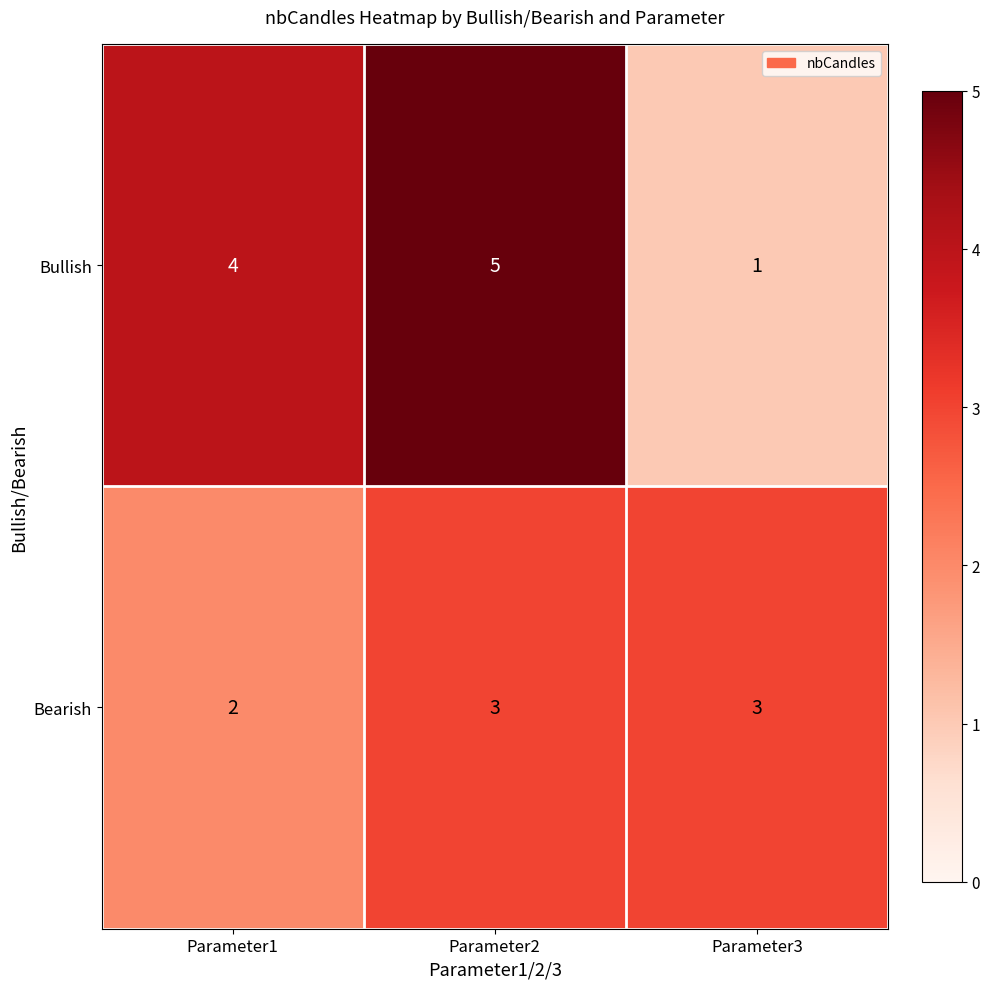

List the series in order of their overall mean, highest first.

Bullish, Bearish